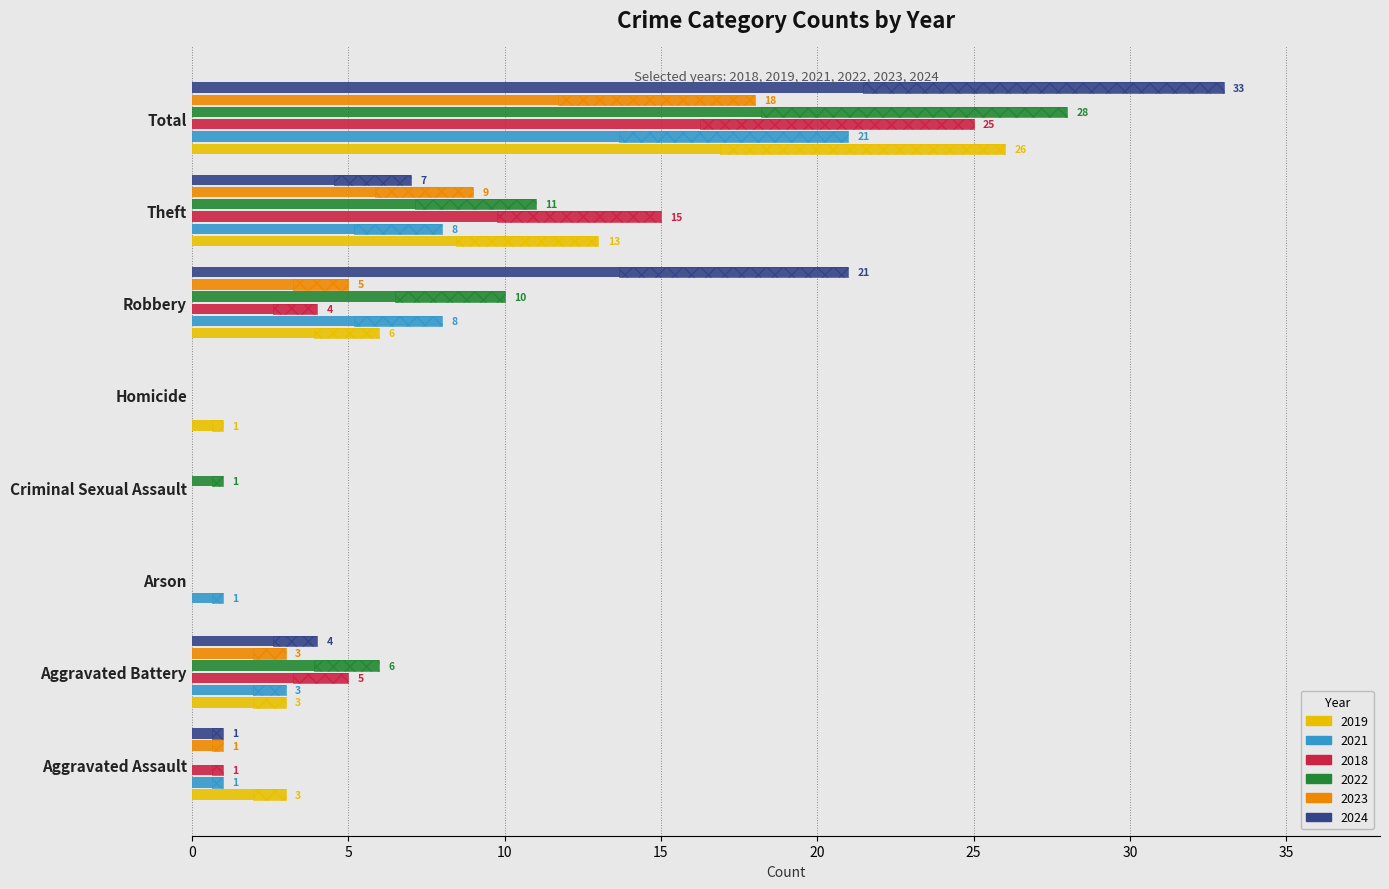

Which series has the largest range (max minus min)?

2024